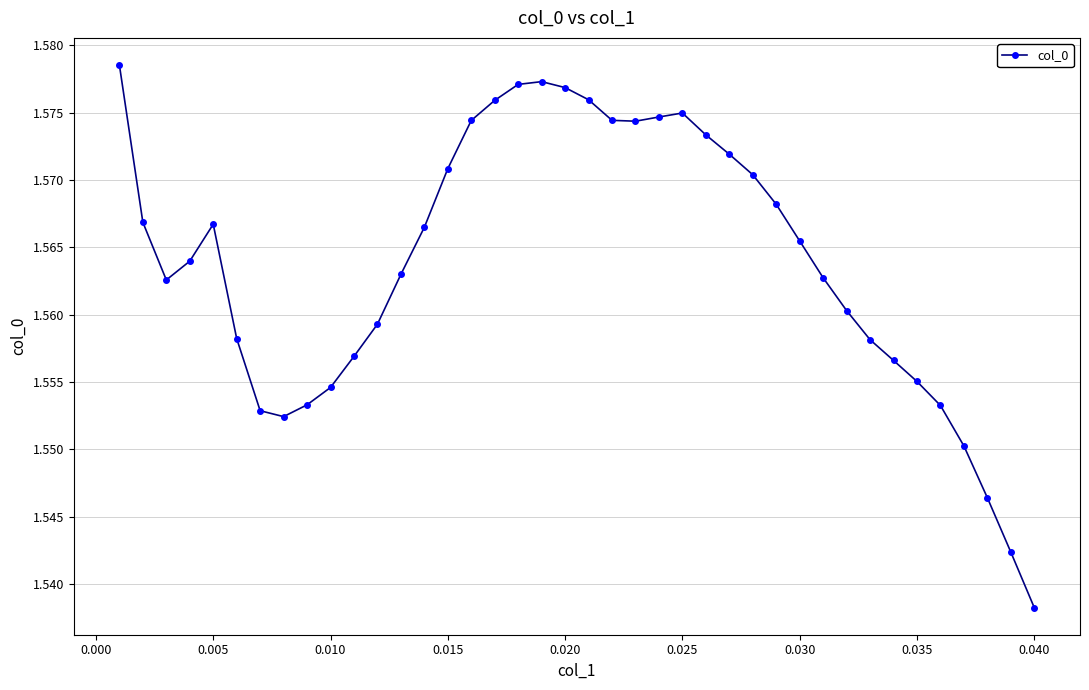

How many series are shown in this chart?

1